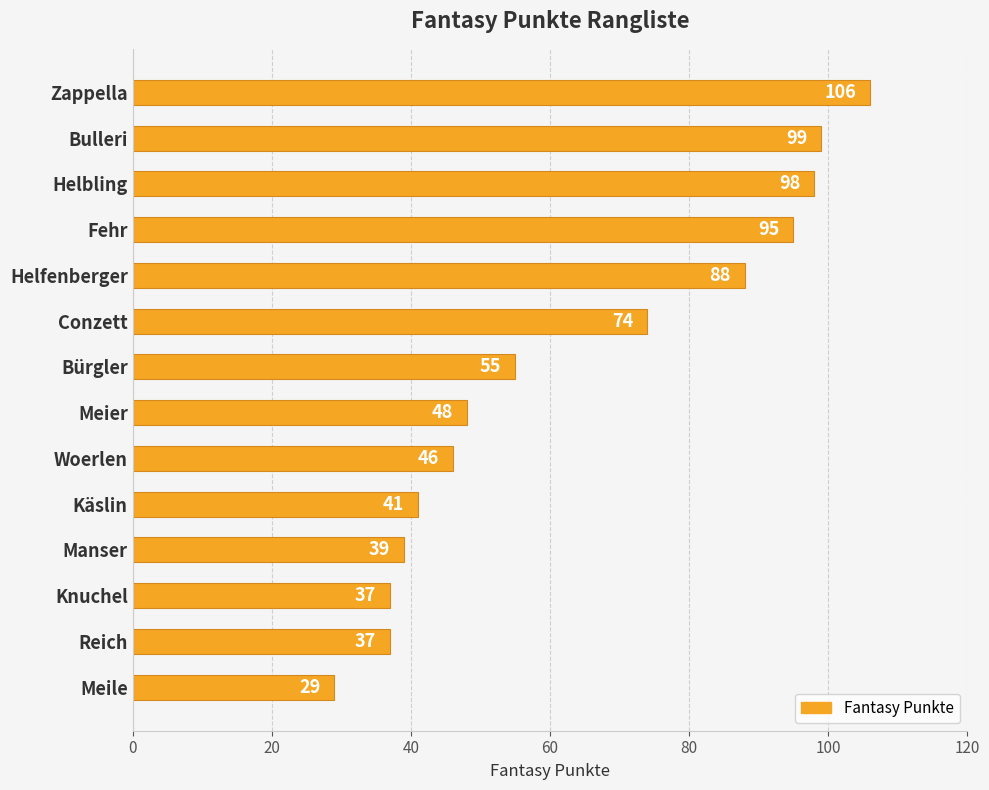

At which label is the value closest to 67?

Conzett